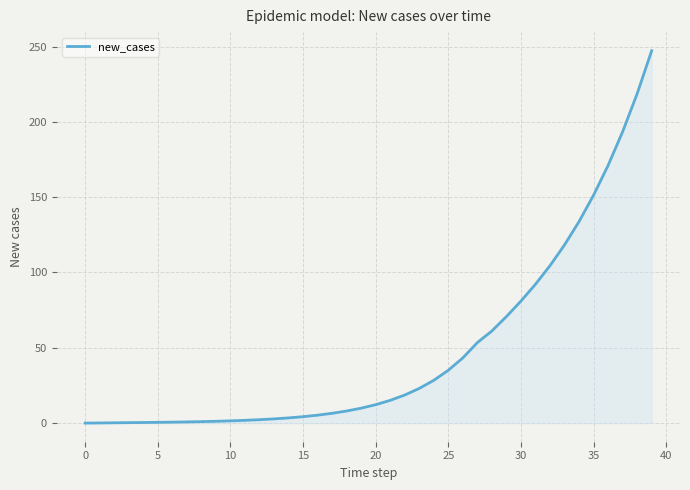

What is the maximum value shown in the chart?

247.2